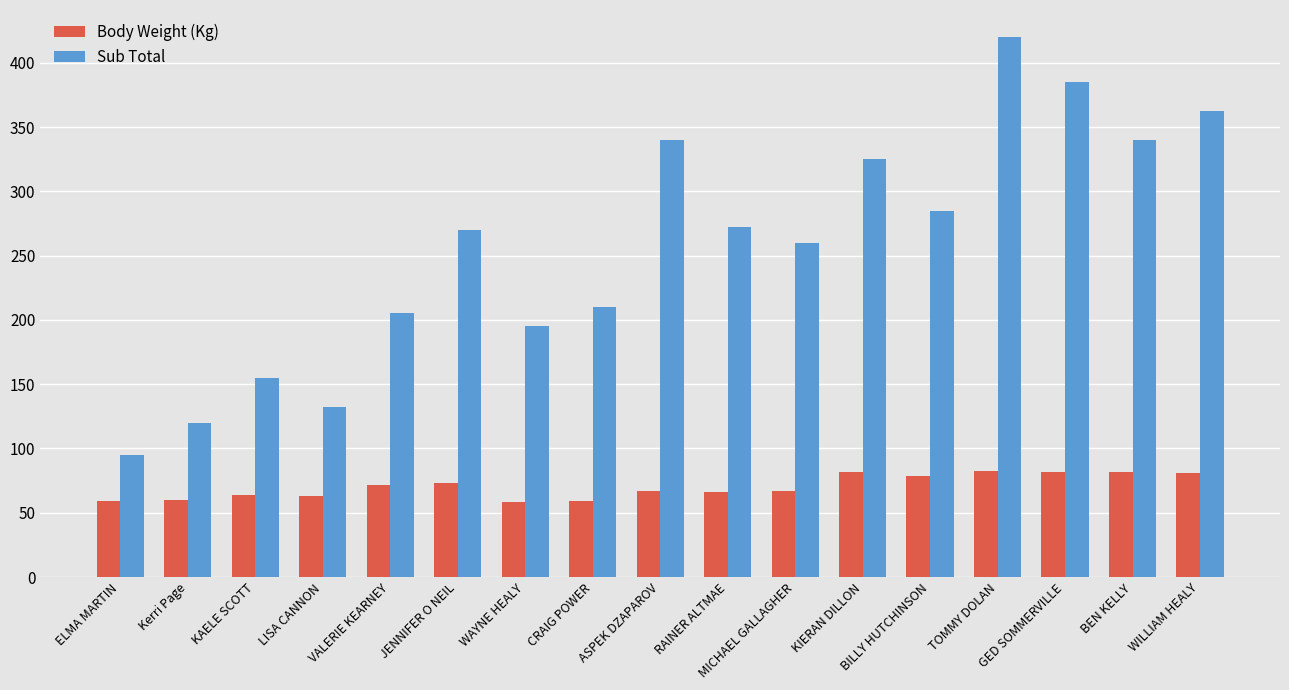

Which series has the largest range (max minus min)?

Sub Total